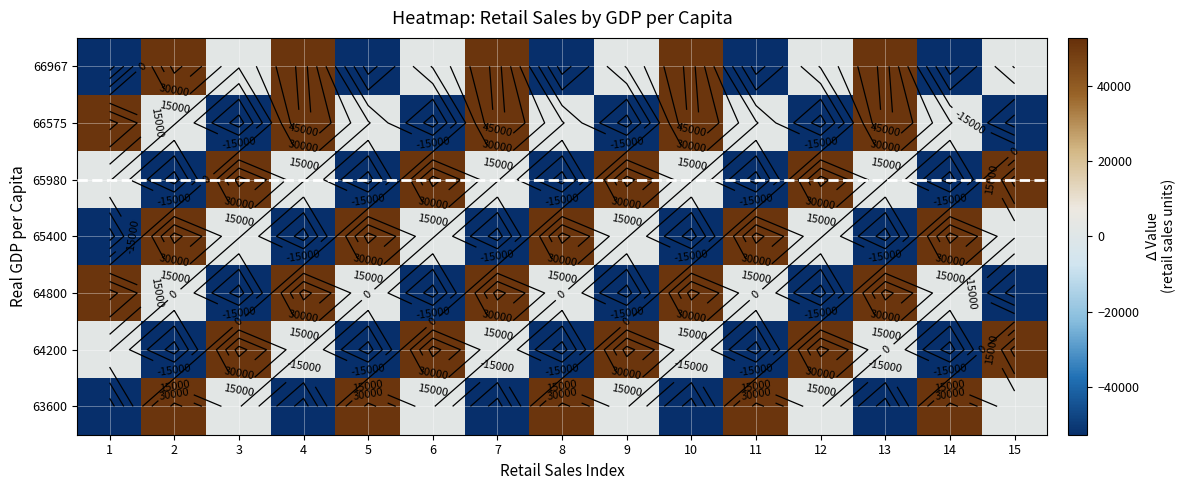

At 2, list the series in order from largest to smallest.

66967, 65400, 63600, 66575, 64800, 65980, 64200